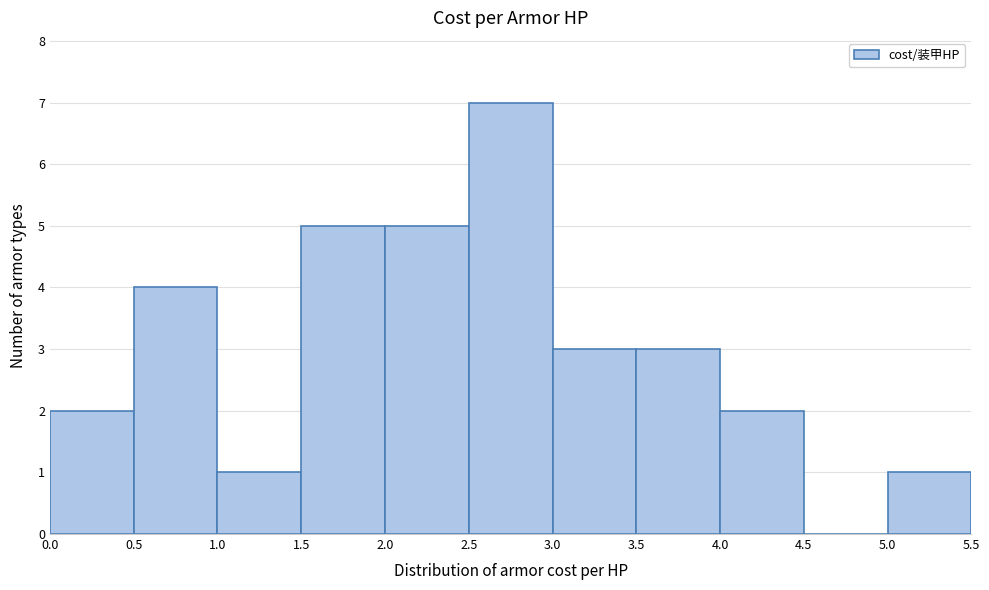

Reading left to right, transcribe this chart: for each bar, give the range it covers on the x-axis and its height. The values are not printed on the chart, so give them approximately, as read against the axis.

0.0 to 0.5: 2
0.5 to 1.0: 4
1.0 to 1.5: 1
1.5 to 2.0: 5
2.0 to 2.5: 5
2.5 to 3.0: 7
3.0 to 3.5: 3
3.5 to 4.0: 3
4.0 to 4.5: 2
4.5 to 5.0: 0
5.0 to 5.5: 1